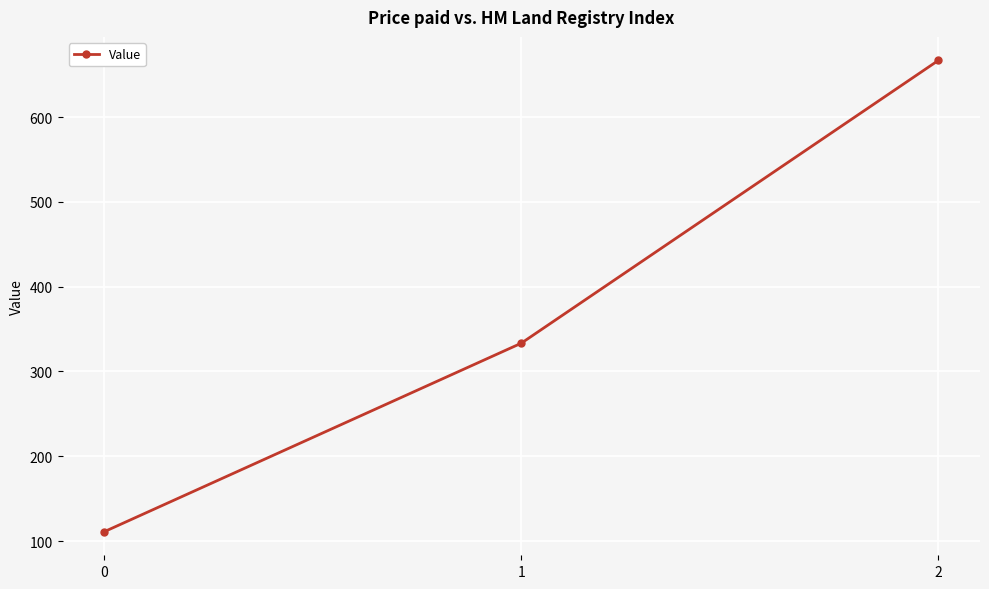

List the labels in order of value, smallest first.

0, 1, 2